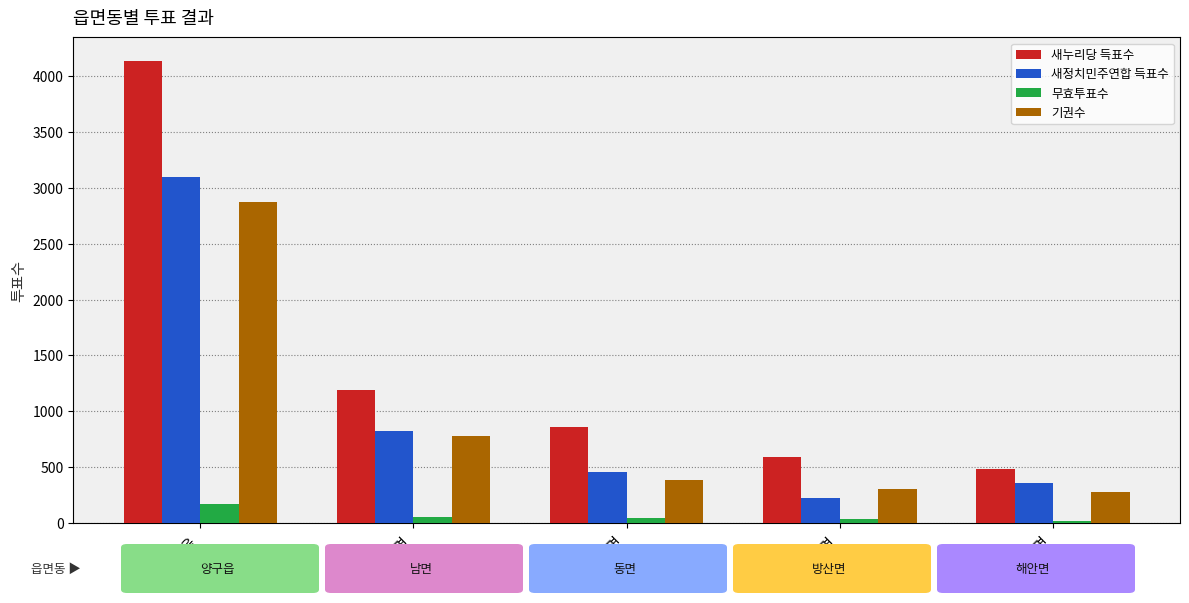

At which category is the sum across all series the highest?

양구읍